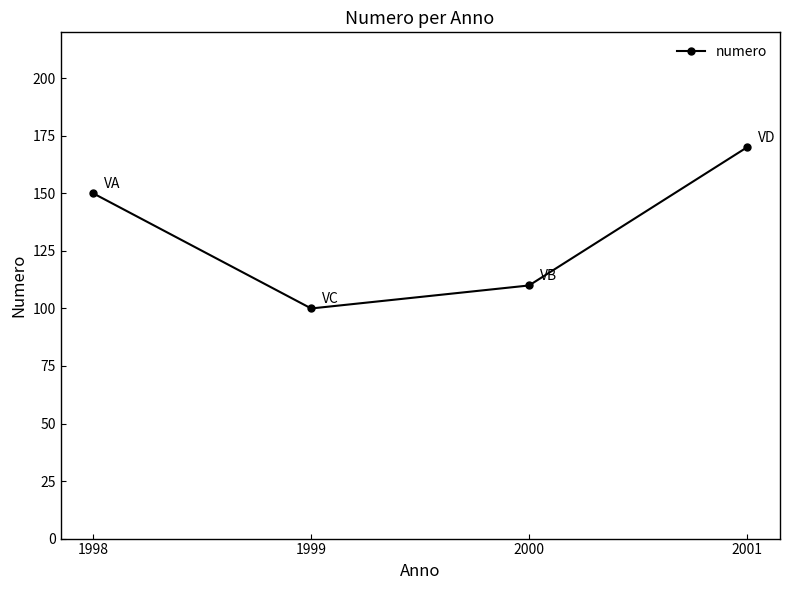

True or false: the data shows 150 at 1998.

True